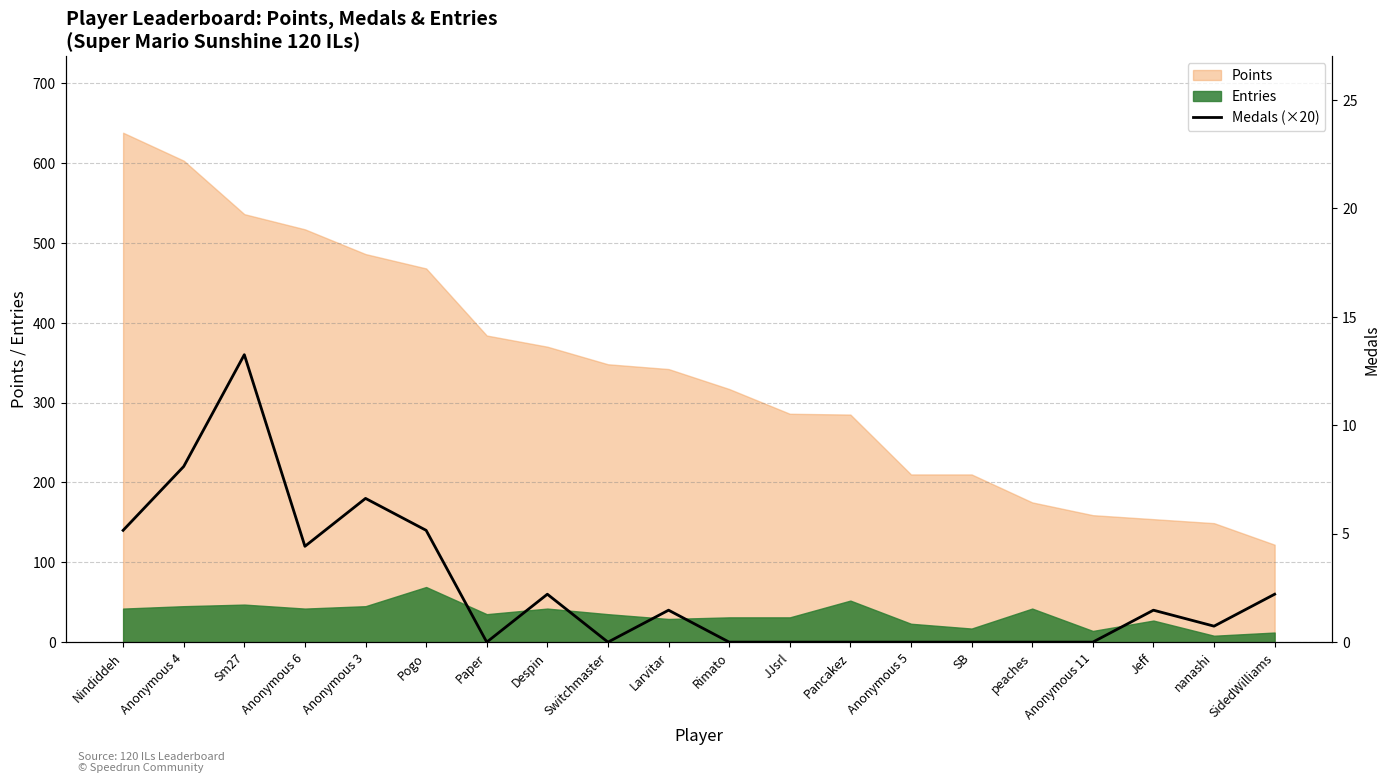

Reading left to right, extract all data points from this chart.

Nindiddeh=140	Anonymous 4=220	Sm27=360	Anonymous 6=120	Anonymous 3=180	Pogo=140	Paper=0	Despin=60	Switchmaster=0	Larvitar=40	Rimato=0	JJsrl=0	Pancakez=0	Anonymous 5=0	SB=0	peaches=0	Anonymous 11=0	Jeff=40	nanashi=20	SidedWilliams=60